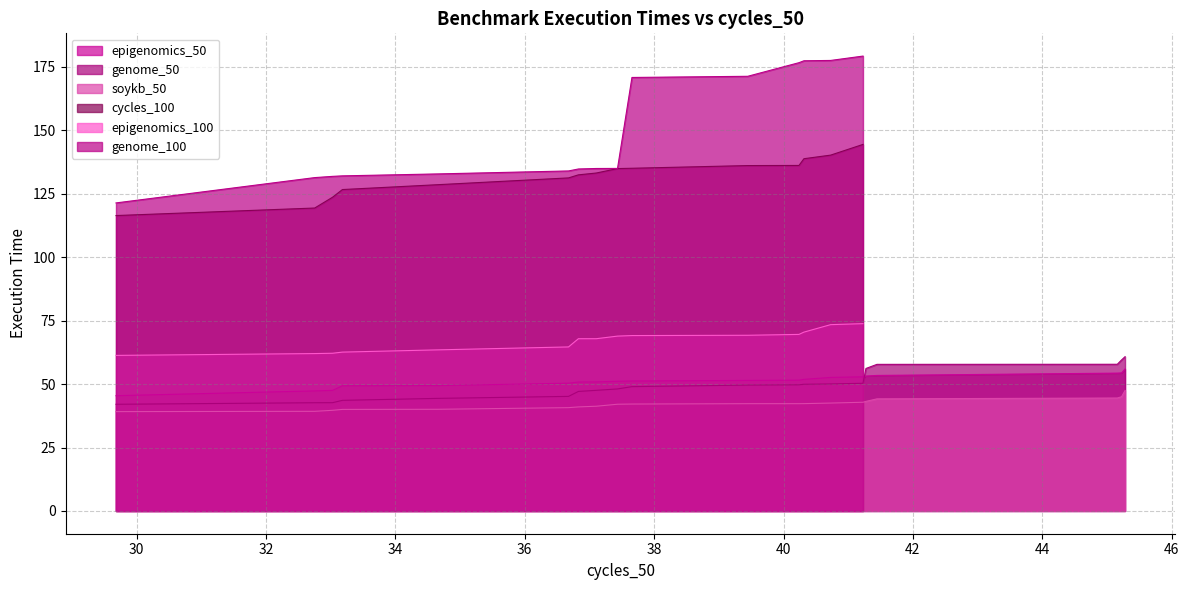

What is the label of the 16th point from the right?

36